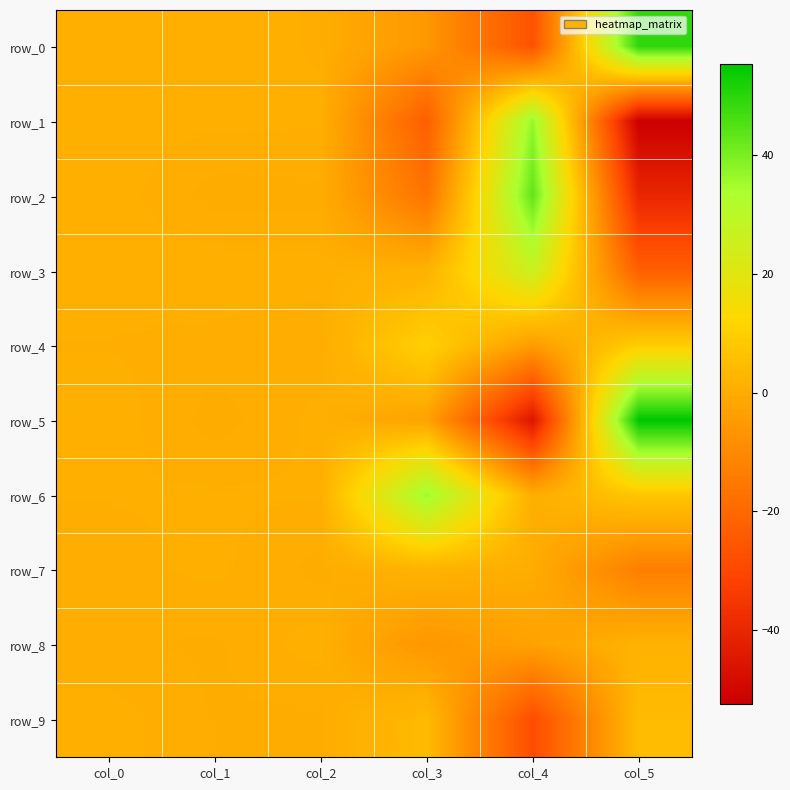

Reading left to right, extract all data points from this chart.

row_0: 0.9	0.8	0.6	-5.7	-26.7	49.4
row_1: 1.0	0.8	0.7	-23.0	36.8	-52.4
row_2: 0.9	0.0	0.1	-16.5	43.3	-40.1
row_3: 1.0	1.0	0.9	1.7	26.6	-22.7
row_4: 0.6	0.5	0.3	10.6	-4.4	9.6
row_5: 1.0	0.0	0.8	-2.6	-45.3	55.4
row_6: 0.7	0.7	0.7	35.6	0.6	7.4
row_7: 0.5	0.8	0.1	1.8	0.2	-13.1
row_8: 0.3	0.2	1.0	-6.0	-2.8	2.0
row_9: 0.9	0.2	0.1	4.2	-28.3	4.5